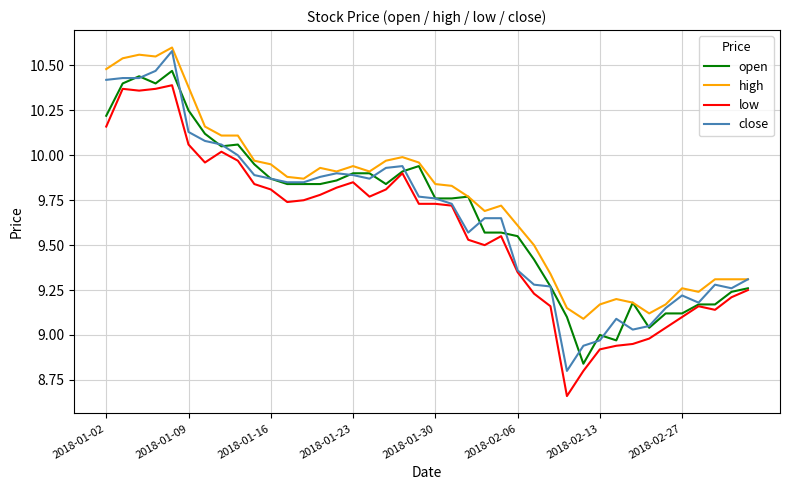

Which series has the largest total across all categories?

high